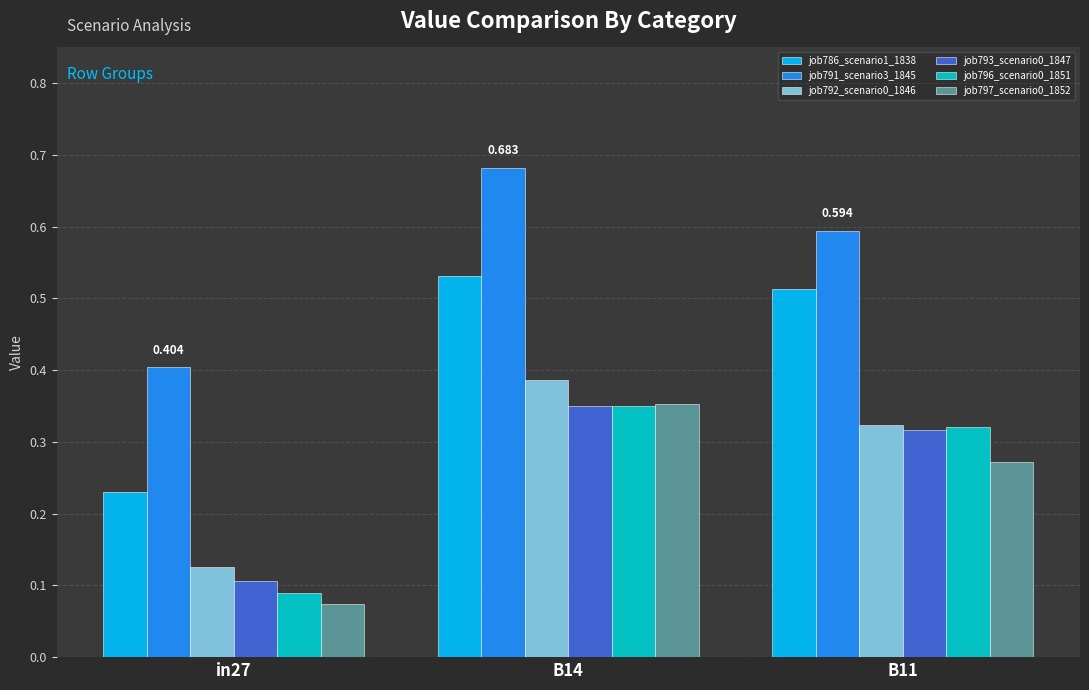

How many bars are there in total?

18